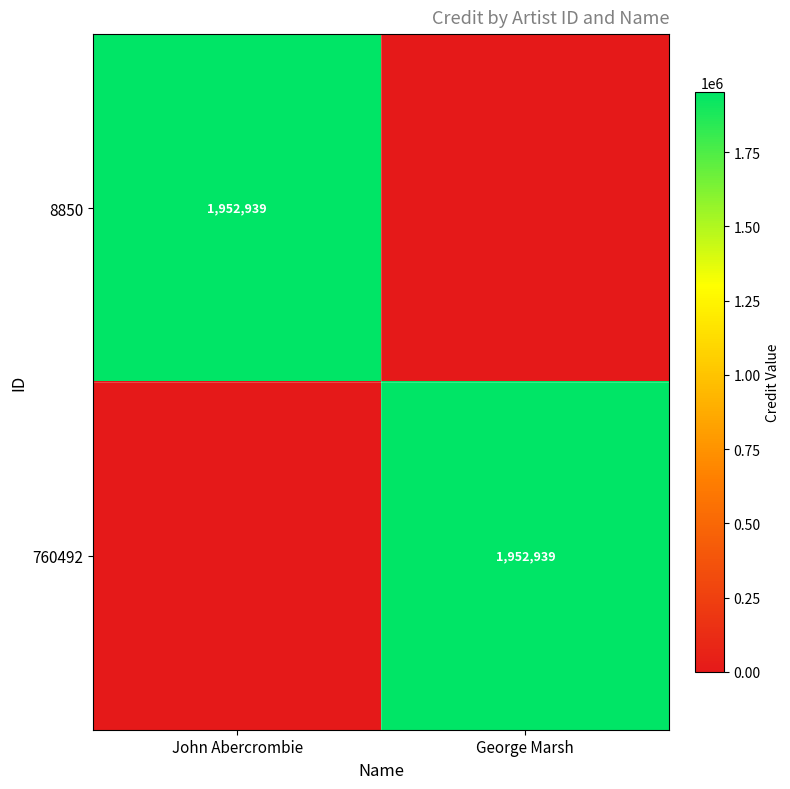

True or false: 760492 has a value of 1952939 at George Marsh.

True